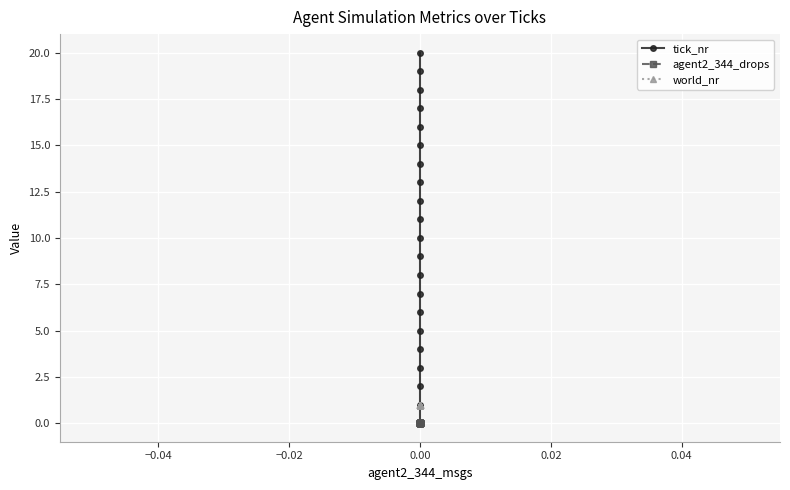

True or false: tick_nr has more than 0 interior local peaks.

False